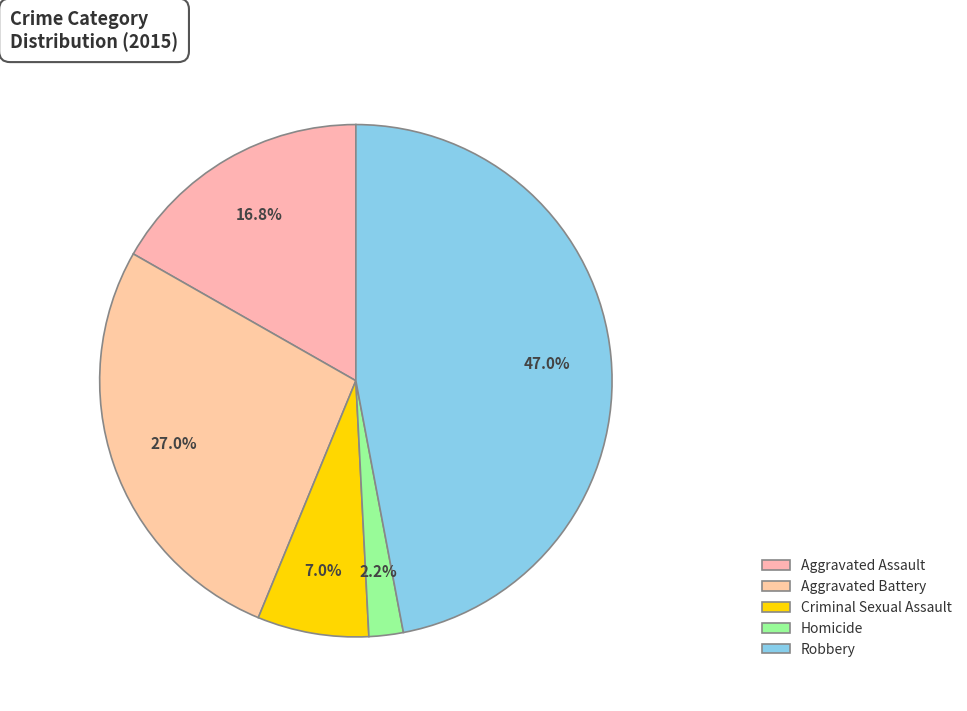

Count the number of slices in the pie.

5